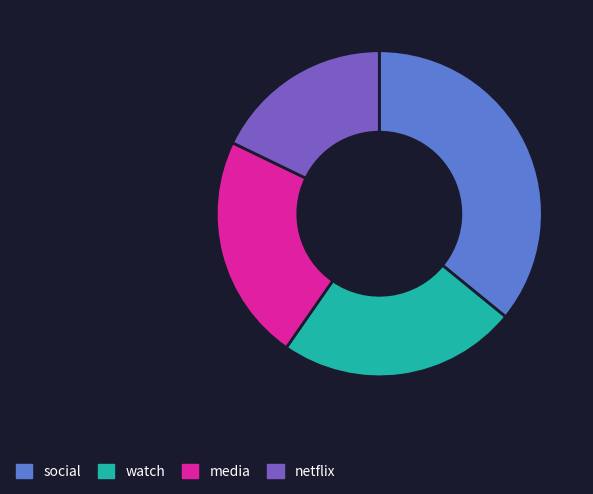

Count the number of slices in the pie.

4